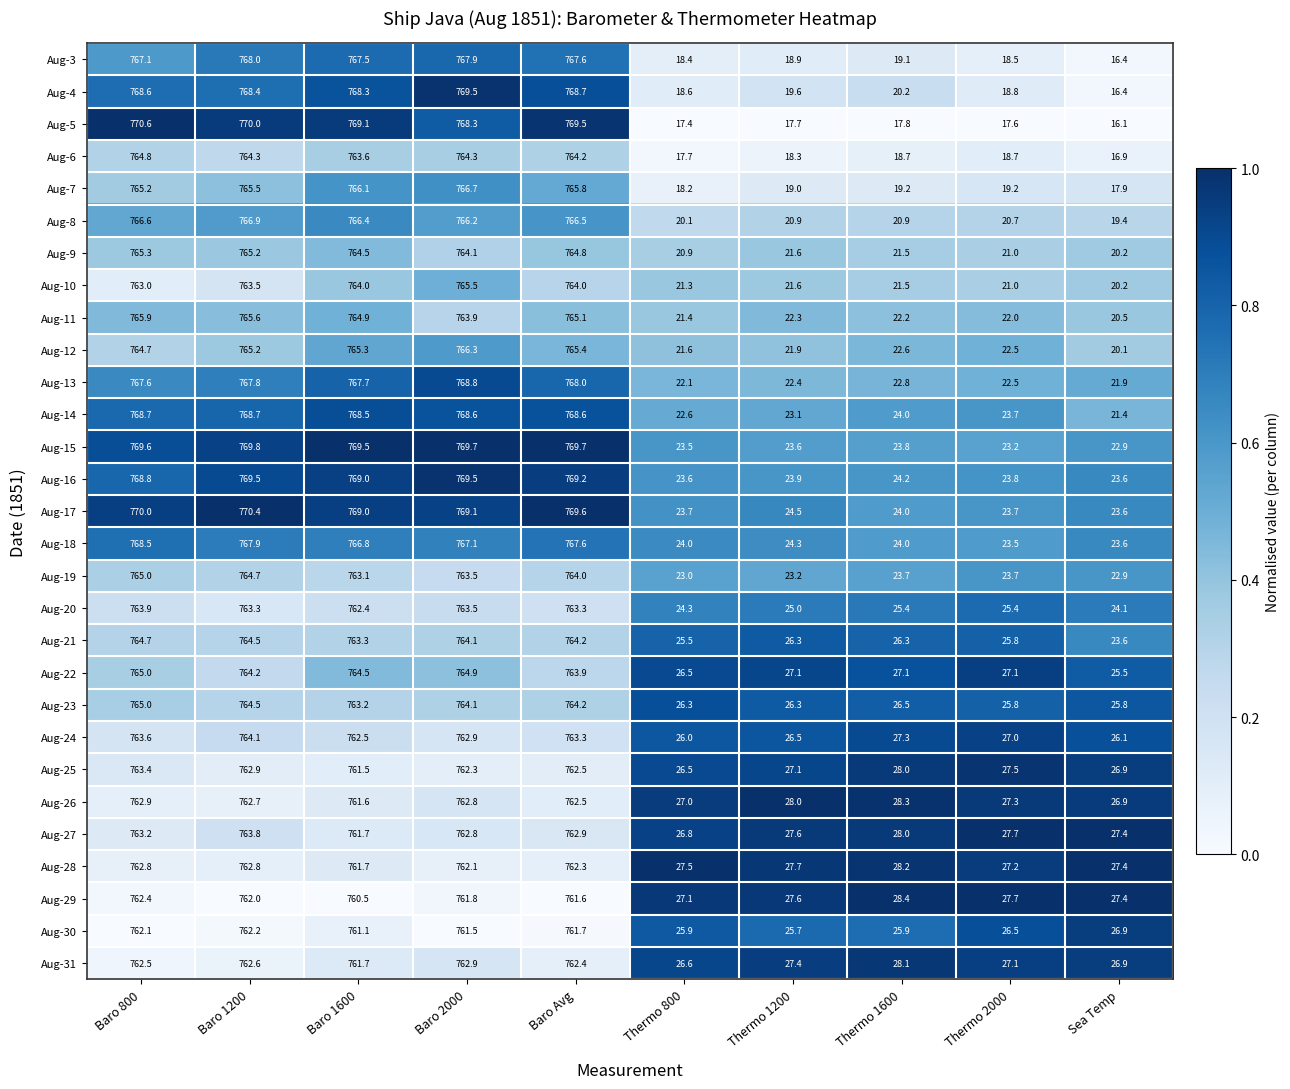

What is the greatest value displayed?

770.6